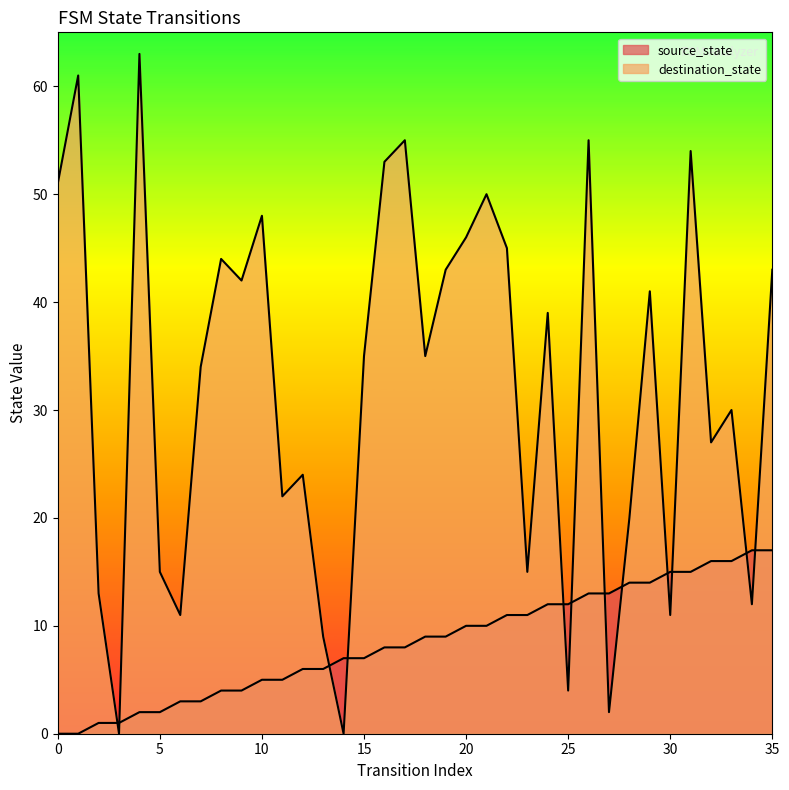

Read the destination_state value at 6, to the nearest 5.

10